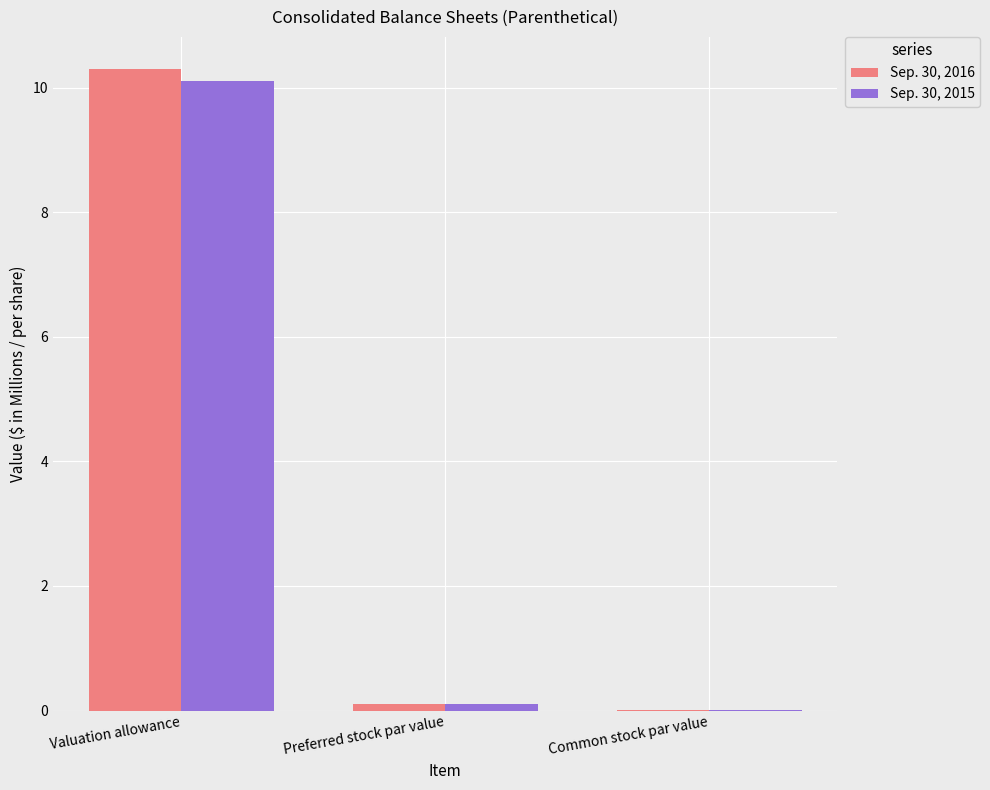

What is the sum of the Sep. 30, 2015 values at Valuation allowance and Preferred stock par value?

10.2